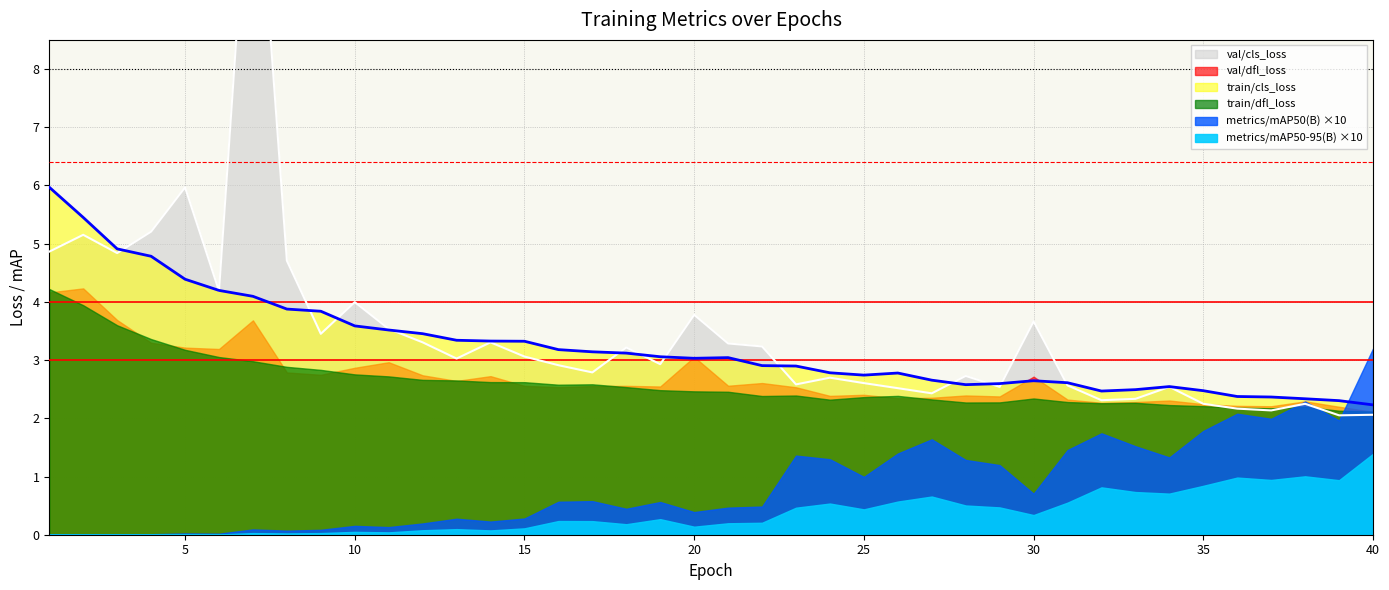

Reading left to right, list all the values displayed in this chart.

train/cls_loss: 6.0	5.5	4.9	4.8	4.4	4.2	4.1	3.9	3.8	3.6	3.5	3.5	3.3	3.3	3.3	3.2	3.1	3.1	3.1	3.0	3.0	2.9	2.9	2.8	2.7	2.8	2.7	2.6	2.6	2.6	2.6	2.5	2.5	2.5	2.5	2.4	2.4	2.3	2.3	2.2
train/dfl_loss: 4.2	3.9	3.6	3.4	3.2	3.1	3.0	2.9	2.8	2.8	2.7	2.7	2.7	2.6	2.6	2.6	2.6	2.5	2.5	2.5	2.5	2.4	2.4	2.3	2.4	2.4	2.3	2.3	2.3	2.3	2.3	2.3	2.3	2.2	2.2	2.2	2.2	2.2	2.1	2.1
val/cls_loss: 4.9	5.2	4.8	5.2	6.0	4.2	12.7	4.7	3.5	4.0	3.5	3.3	3.0	3.3	3.1	2.9	2.8	3.2	2.9	3.8	3.3	3.2	2.6	2.7	2.6	2.5	2.4	2.7	2.5	3.7	2.6	2.3	2.3	2.5	2.2	2.2	2.1	2.2	2.1	2.1
val/dfl_loss: 4.2	4.2	3.7	3.3	3.2	3.2	3.7	2.8	2.7	2.9	3.0	2.7	2.6	2.7	2.6	2.5	2.6	2.6	2.5	3.1	2.6	2.6	2.5	2.4	2.4	2.3	2.4	2.4	2.4	2.7	2.3	2.3	2.3	2.3	2.2	2.2	2.2	2.3	2.2	2.1
metrics/mAP50(B): 0.0	0.0	0.0	0.0	0.0	0.0	0.0	0.0	0.0	0.0	0.0	0.0	0.0	0.0	0.0	0.1	0.1	0.0	0.1	0.0	0.0	0.0	0.1	0.1	0.1	0.1	0.2	0.1	0.1	0.1	0.1	0.2	0.2	0.1	0.2	0.2	0.2	0.2	0.2	0.3
metrics/mAP50-95(B): 0.0	0.0	0.0	0.0	0.0	0.0	0.0	0.0	0.0	0.0	0.0	0.0	0.0	0.0	0.0	0.0	0.0	0.0	0.0	0.0	0.0	0.0	0.0	0.1	0.0	0.1	0.1	0.1	0.0	0.0	0.1	0.1	0.1	0.1	0.1	0.1	0.1	0.1	0.1	0.1